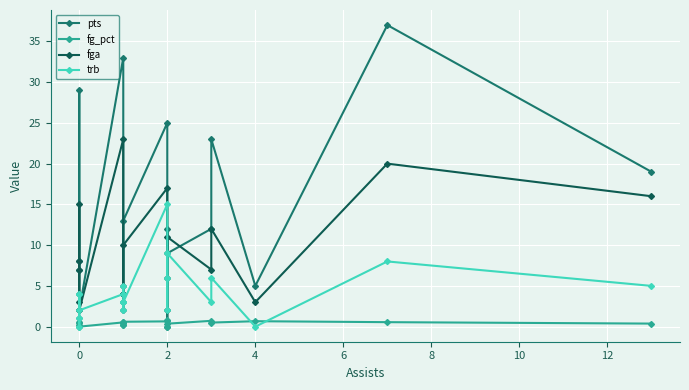

Reading left to right, transcribe all the data shown in this chart.

pts: 7.0	8.0	29.0	4.0	2.0	33.0	4.0	3.0	4.0	2.0	13.0	25.0	0.0	12.0	9.0	12.0	23.0	5.0	37.0	19.0
fg_pct: 1.0	0.4	0.6	0.2	0.0	0.5	0.4	0.2	0.5	0.2	0.6	0.6	0.0	0.8	0.4	0.7	0.5	0.7	0.6	0.4
fga: 3.0	7.0	15.0	8.0	2.0	23.0	5.0	4.0	4.0	4.0	10.0	17.0	2.0	6.0	11.0	7.0	12.0	3.0	20.0	16.0
trb: 4.0	0.0	1.0	4.0	2.0	4.0	5.0	2.0	3.0	3.0	3.0	15.0	2.0	6.0	9.0	3.0	6.0	0.0	8.0	5.0